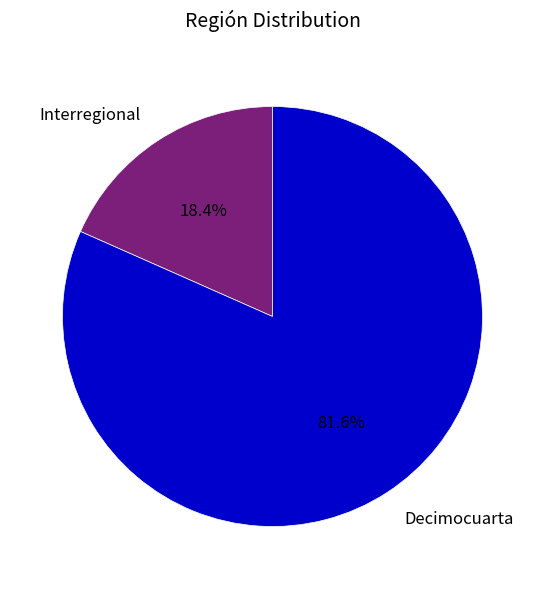

Is there any slice that represents more than half of the pie?

Yes